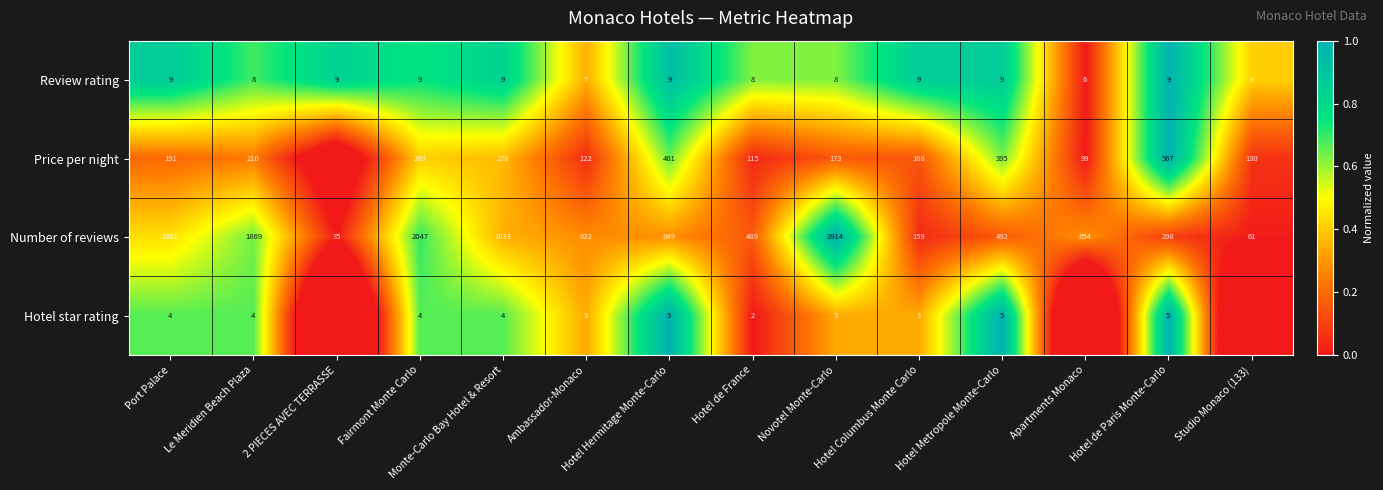

How many data points does each series have?

14